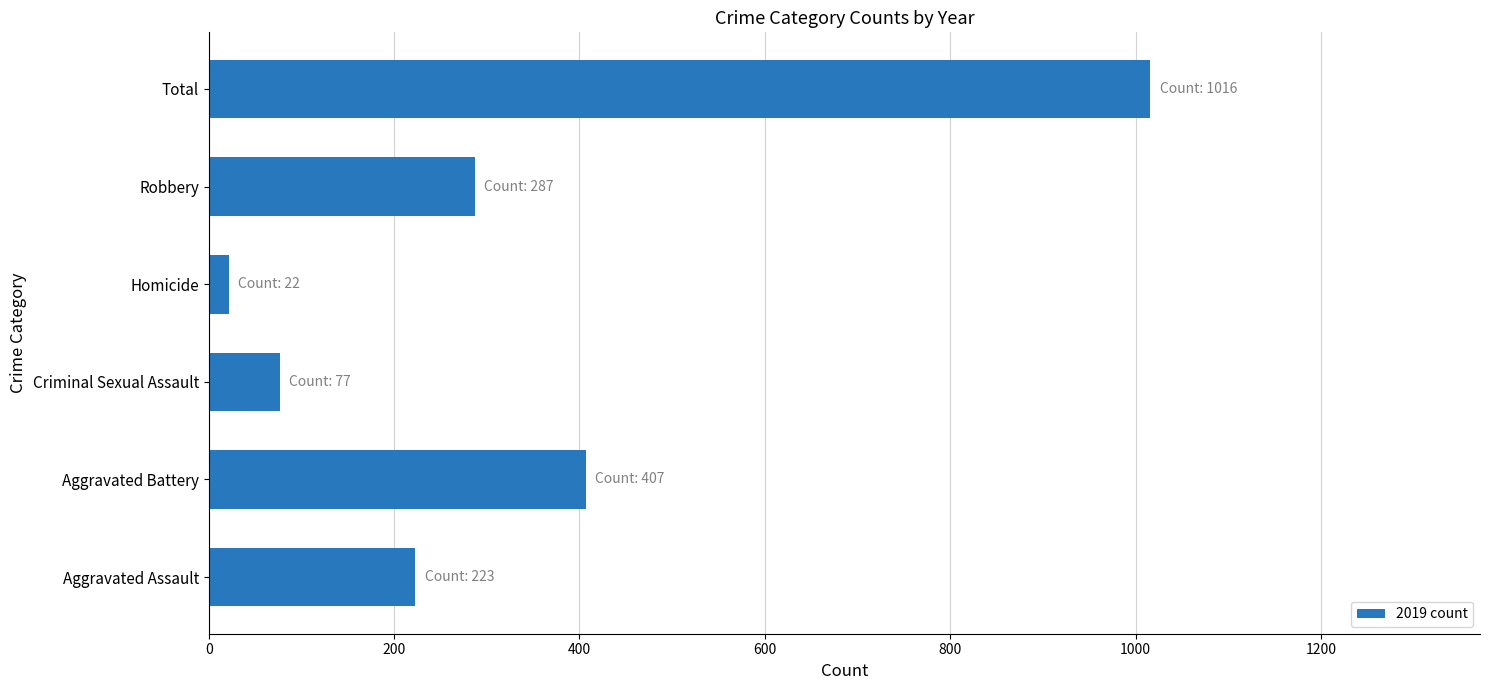

Between Homicide and Criminal Sexual Assault, which is larger?

Criminal Sexual Assault